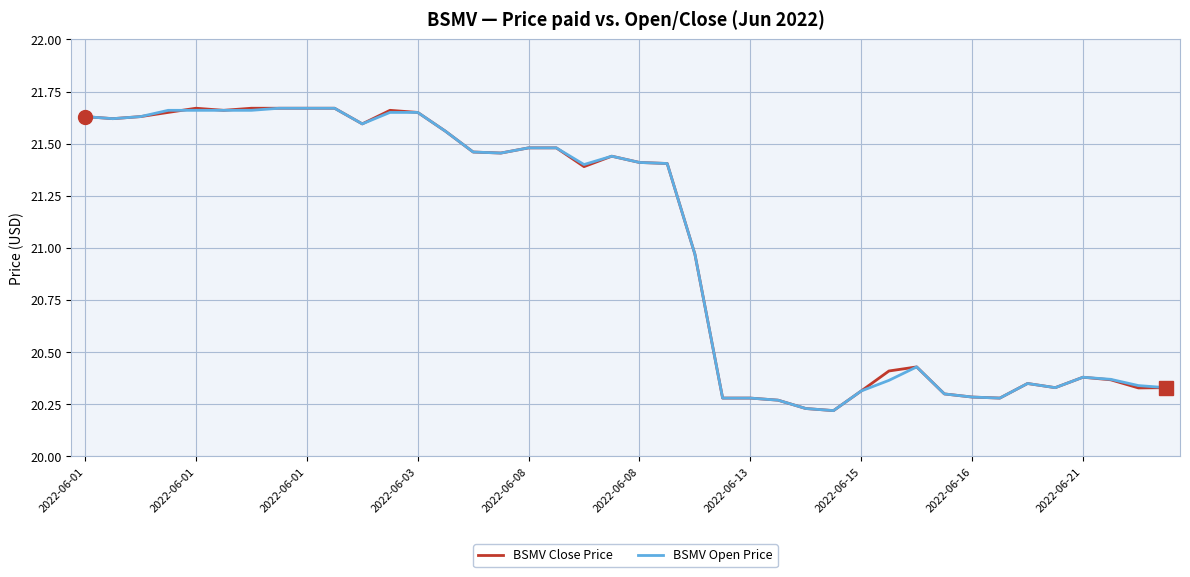

What are all the series names shown in the legend?

BSMV Close Price, BSMV Open Price